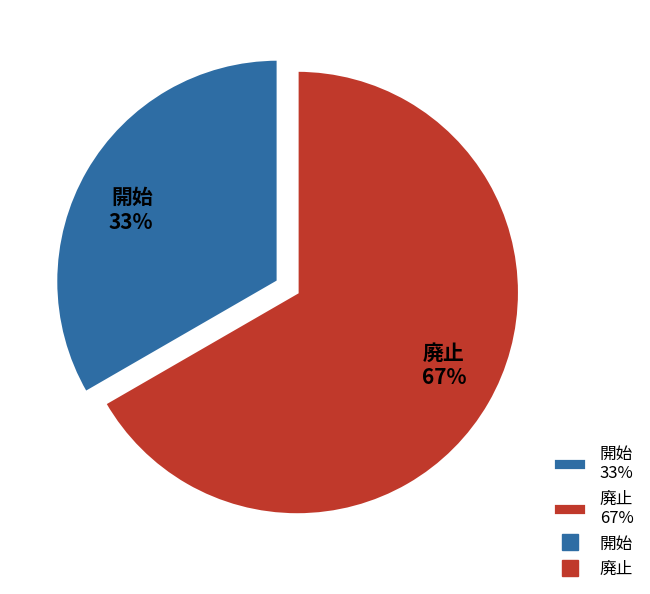

Count the number of slices in the pie.

2